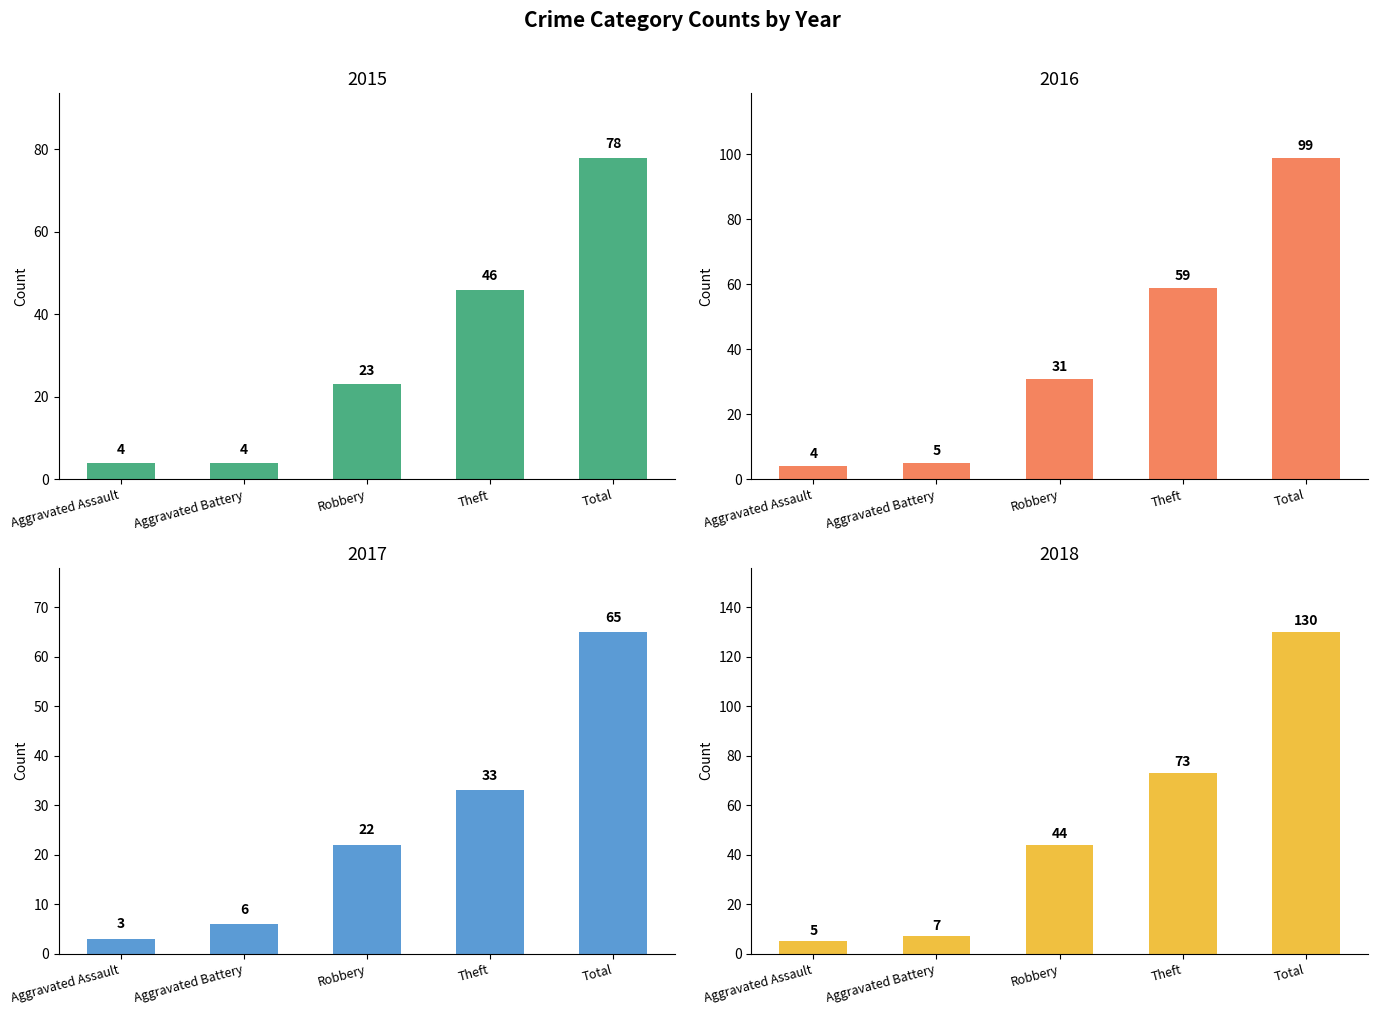

Rank the series by their maximum value, from highest to lowest.

2018, 2016, 2015, 2017